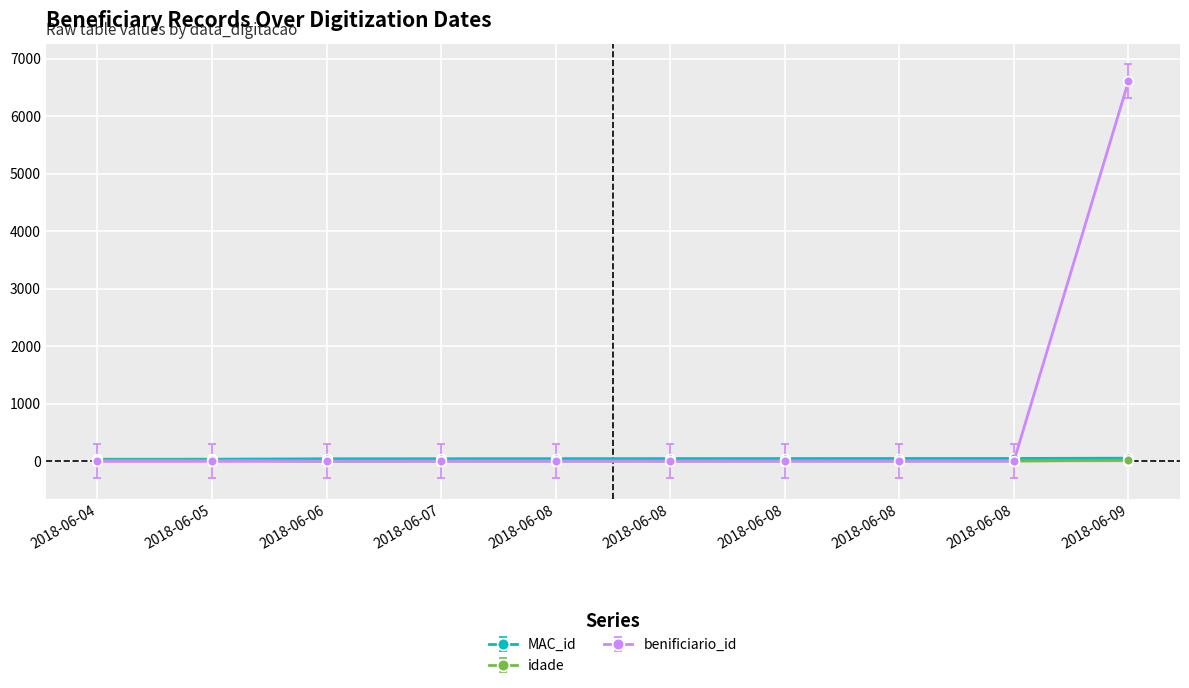

Does the chart display data point markers on the line(s)?

Yes